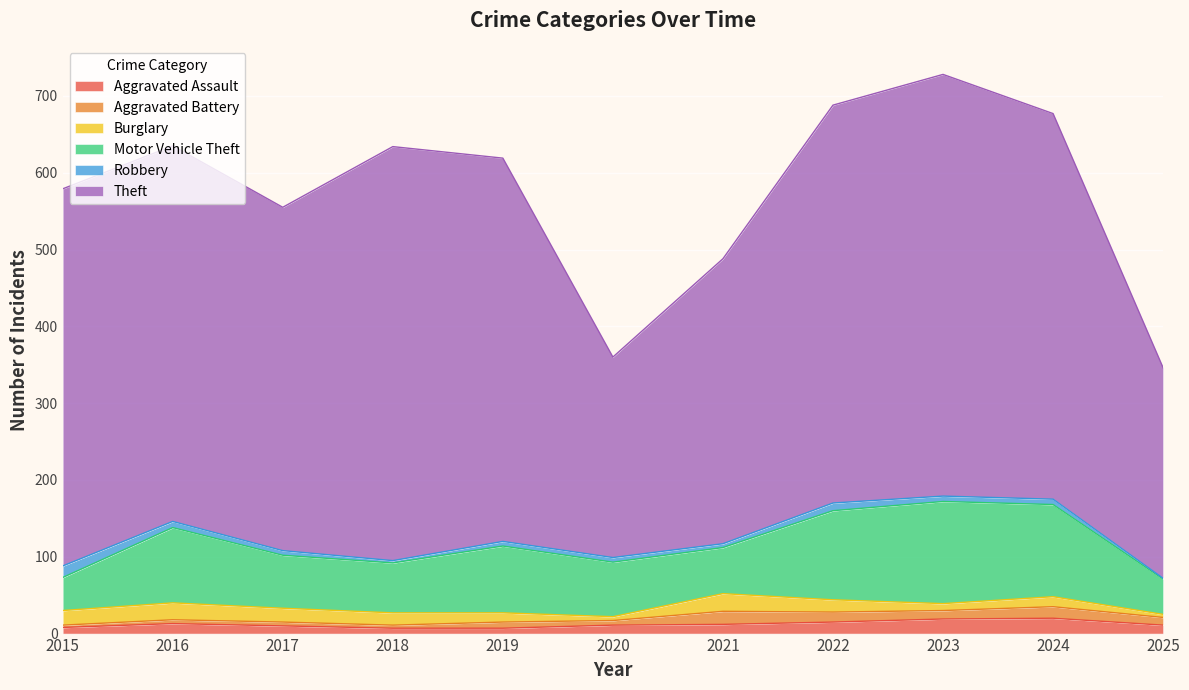

How many values in the Motor Vehicle Theft series are below 71?

5